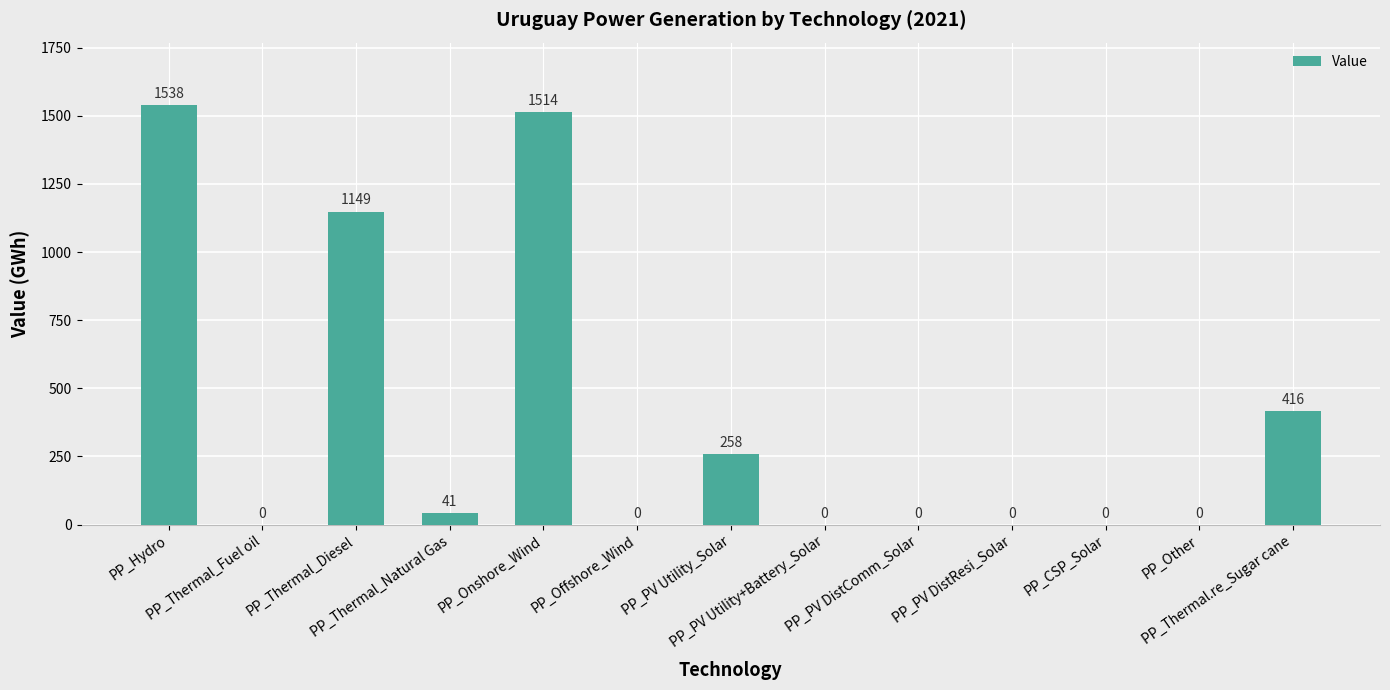

The chart shows a value of 1058.5 at PP_Onshore_Wind. True or false?

False